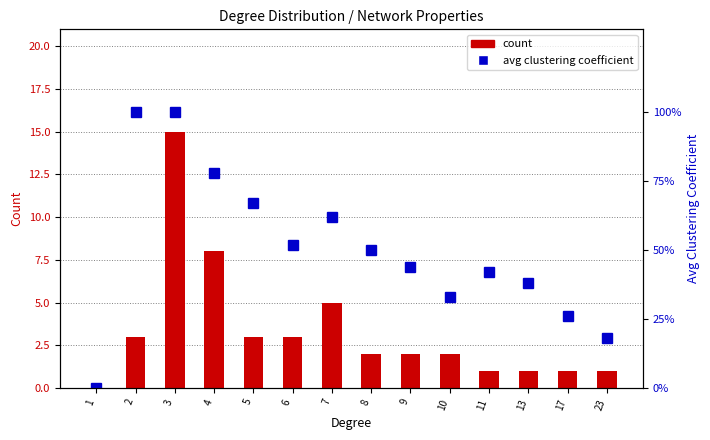

Which series has the largest total across all categories?

count